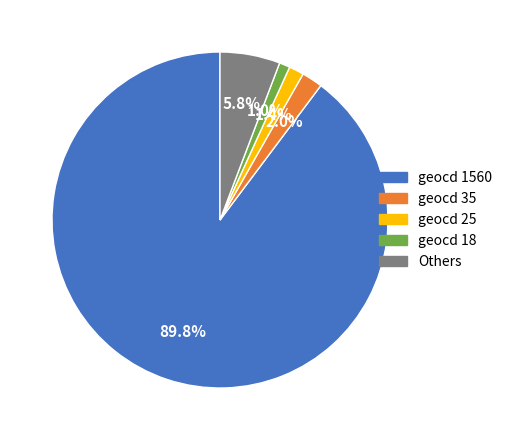

Is there any slice that represents more than half of the pie?

Yes